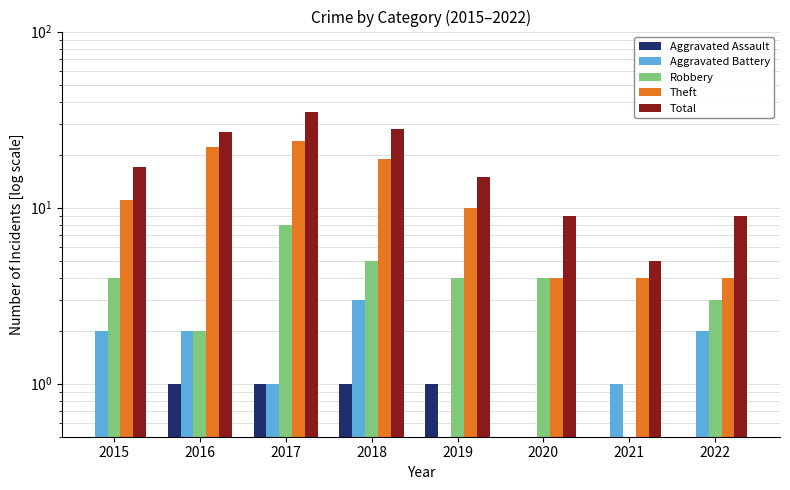

Between 2016 and 2021, which series saw the biggest shift?

Total